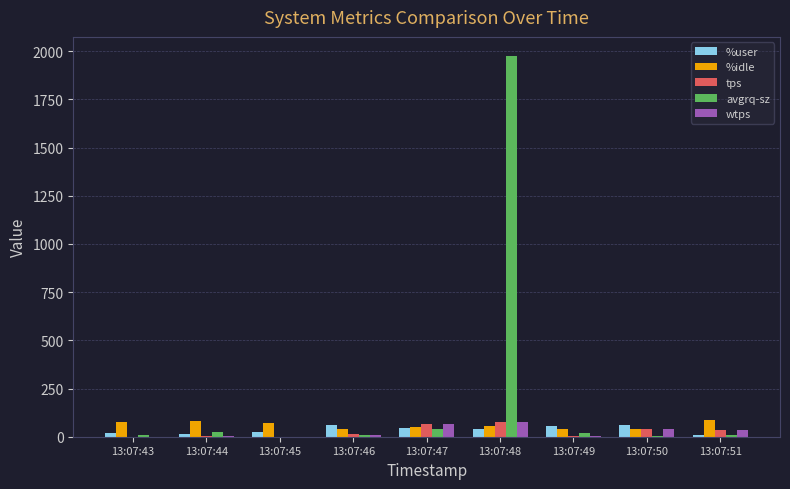

Which category has the highest value across all series?

13:07:48